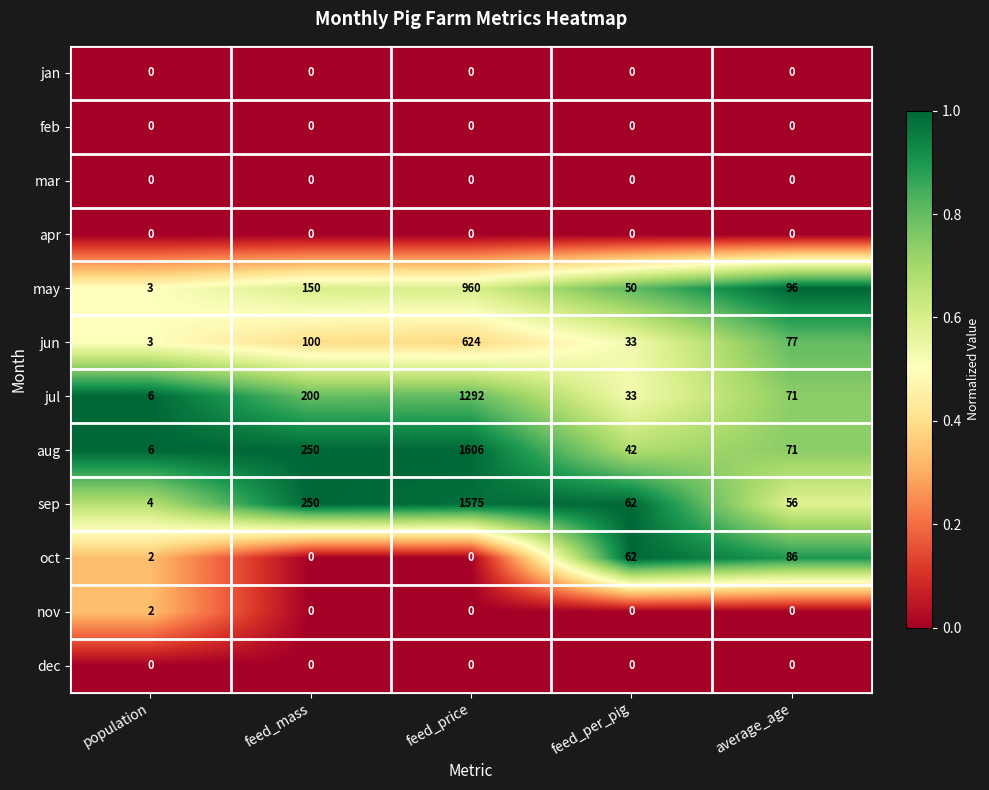

Which series has the largest range (max minus min)?

aug